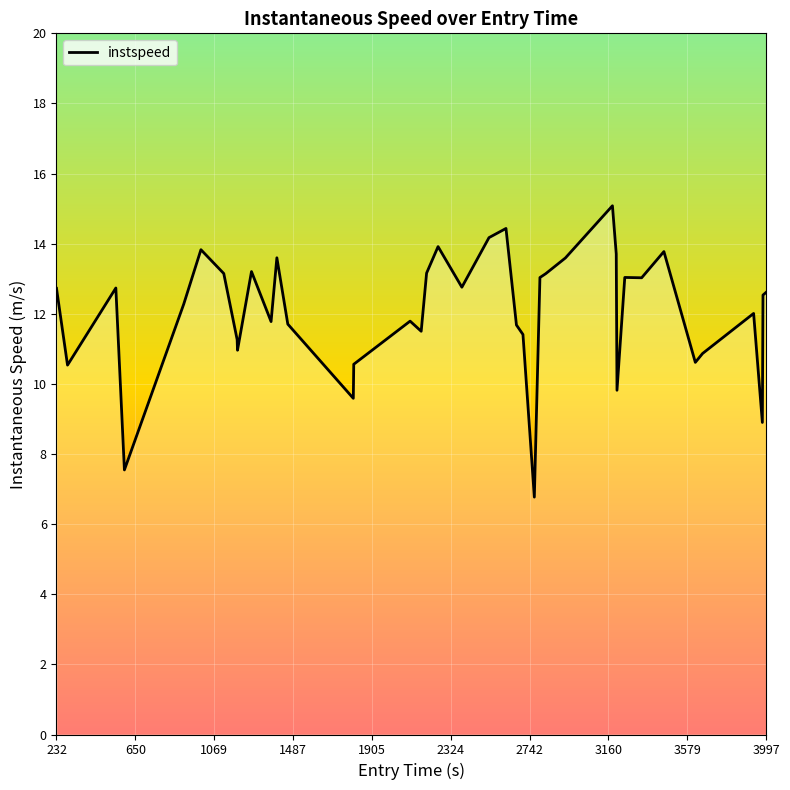

What is the smallest value displayed?

6.8